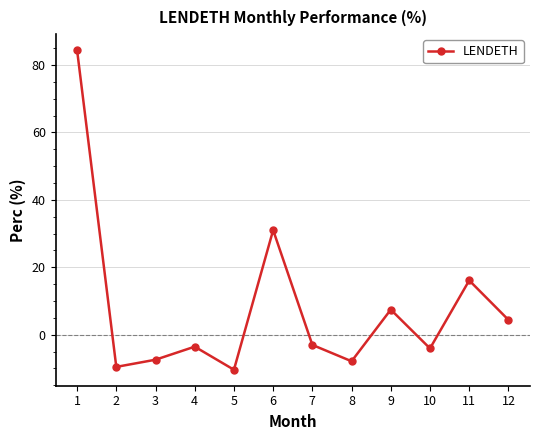

Does the chart have visible grid lines?

Yes